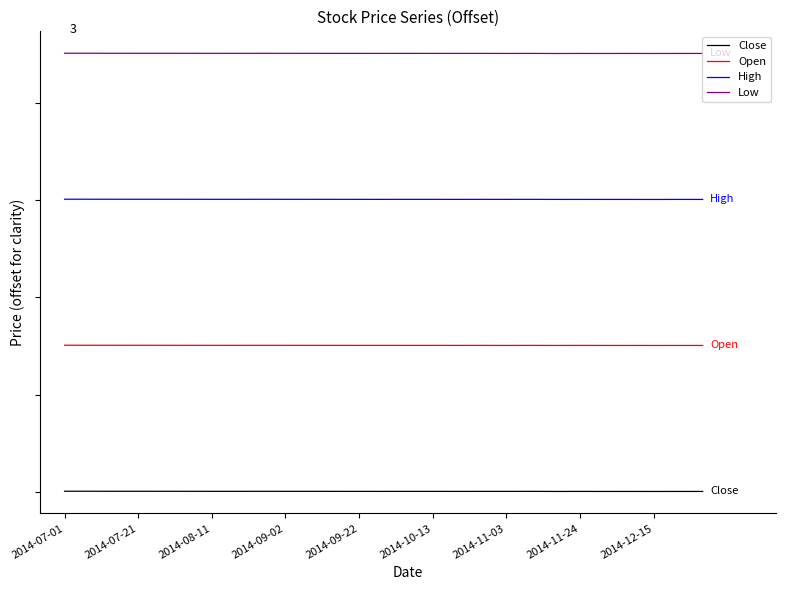

What are all the series names shown in the legend?

Close, Open, High, Low